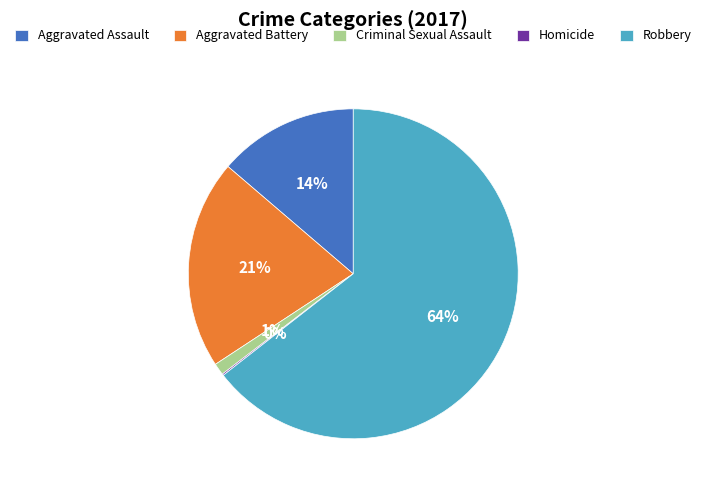

Which category has the biggest portion of the pie?

Robbery